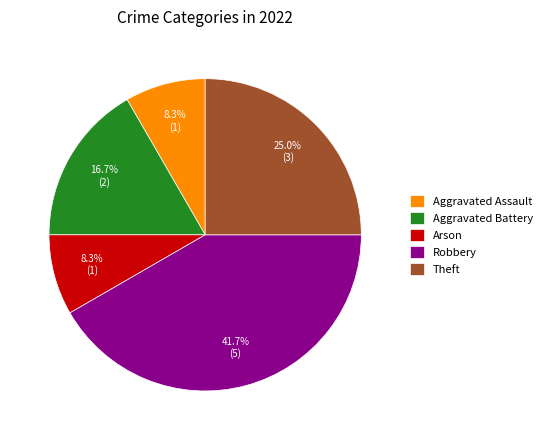

Which category has the biggest portion of the pie?

Robbery